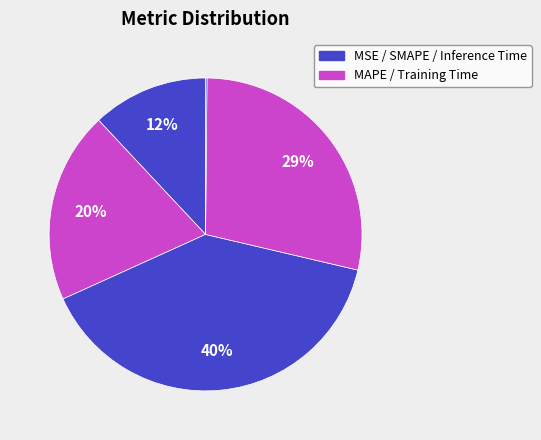

To the nearest percent, what is the difference between the largest and smallest slice percentages?

39%